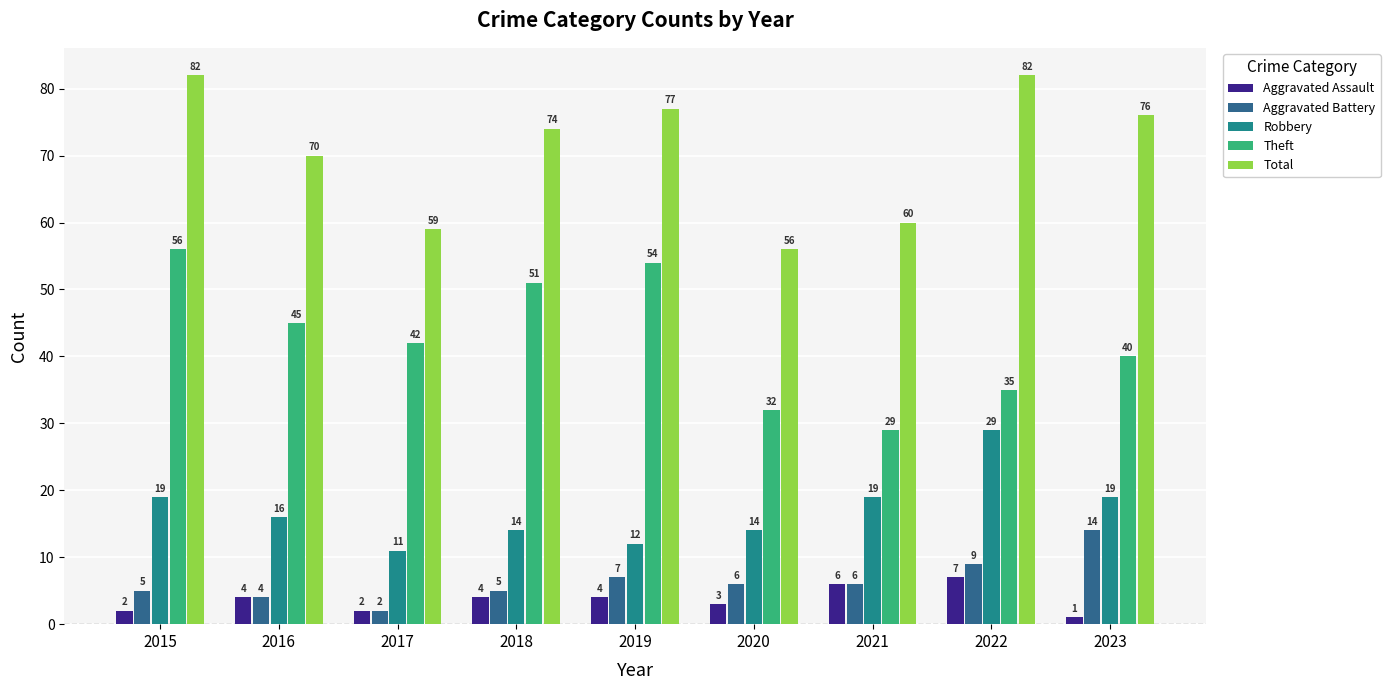

What is the difference between the maximum and minimum values in the Total series?

26